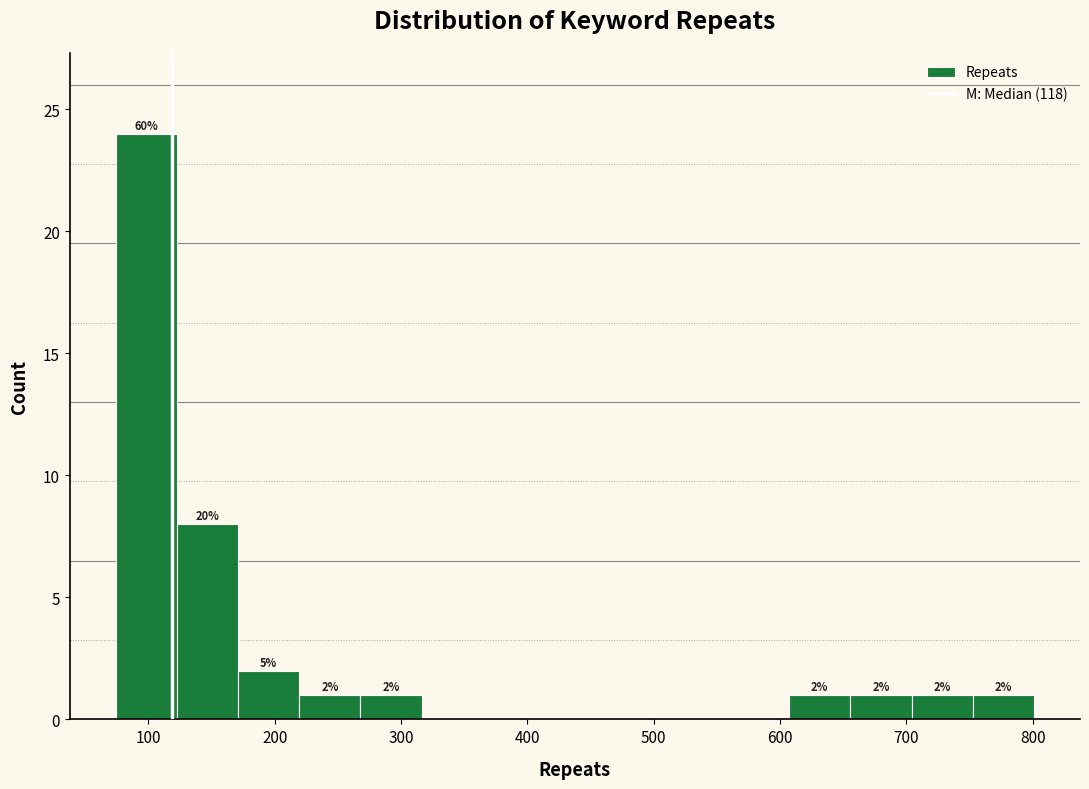

Over which range of the x-axis is the bar tallest?

70 to 120